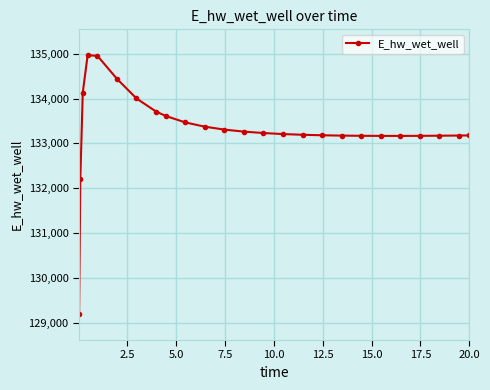

What is the average value?

133313.3